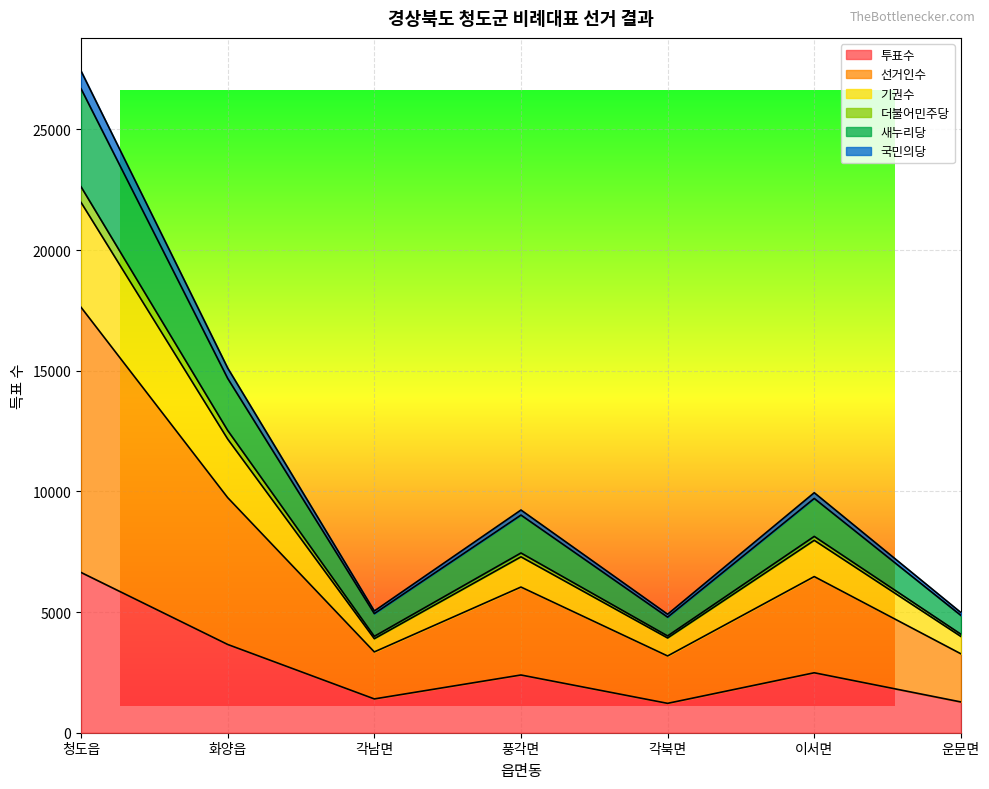

Does the chart have visible grid lines?

Yes